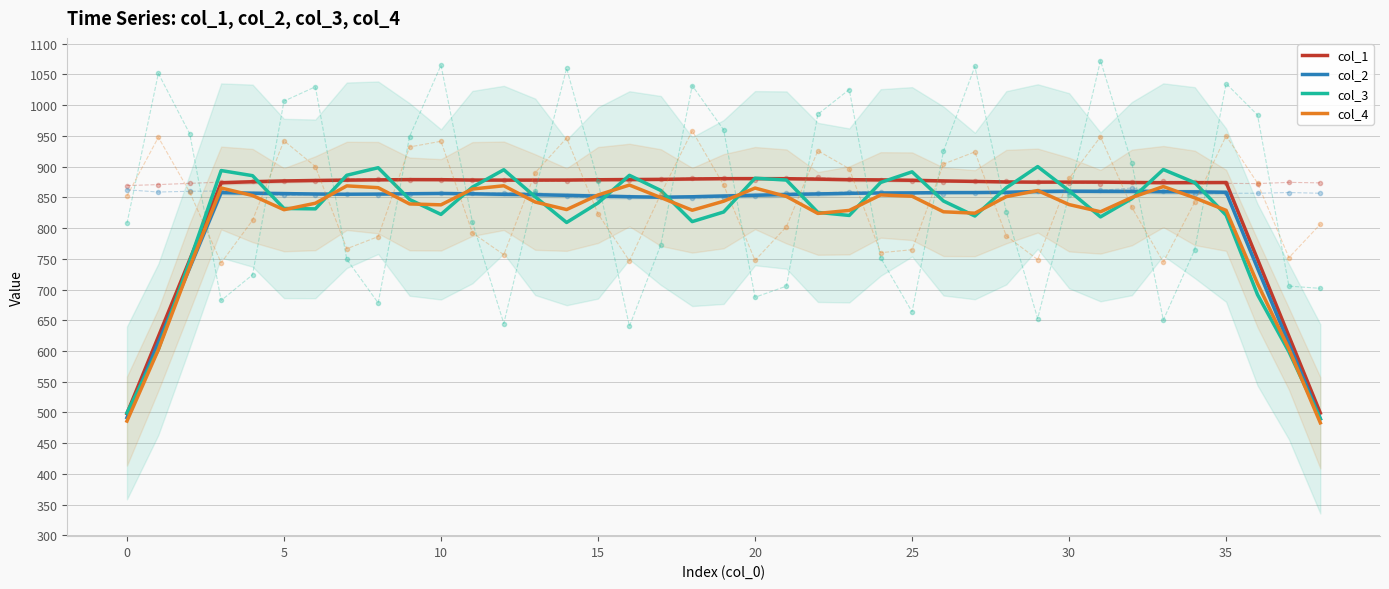

How many values in the col_4 series exceed 842?

20